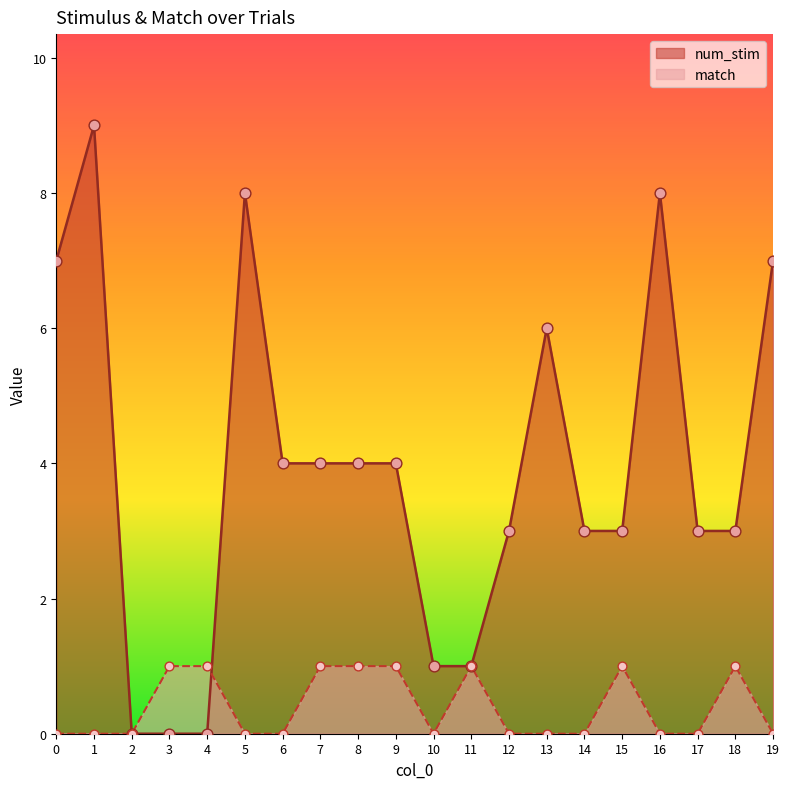

Which series contains the lowest Y value?

num_stim